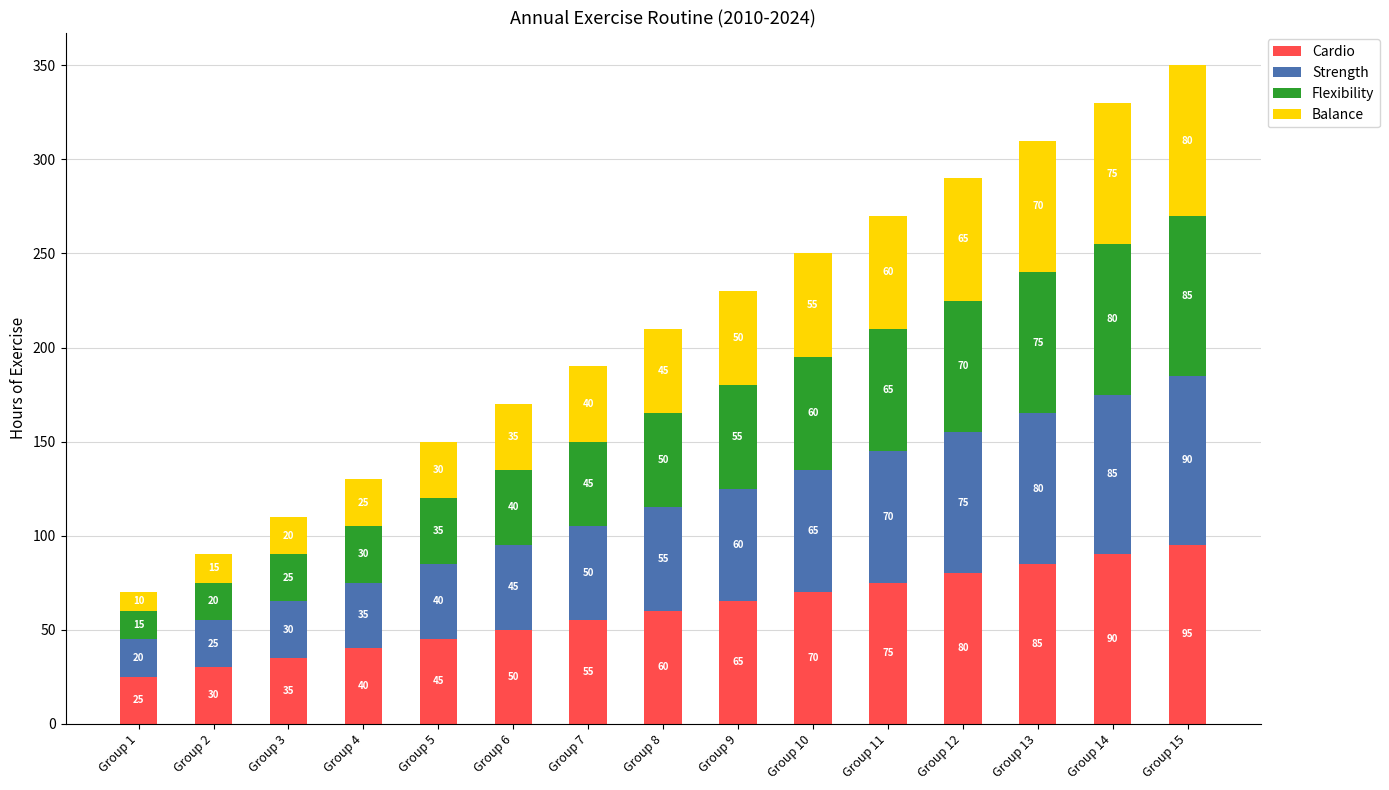

What is the total value across all series at Group 15?

350